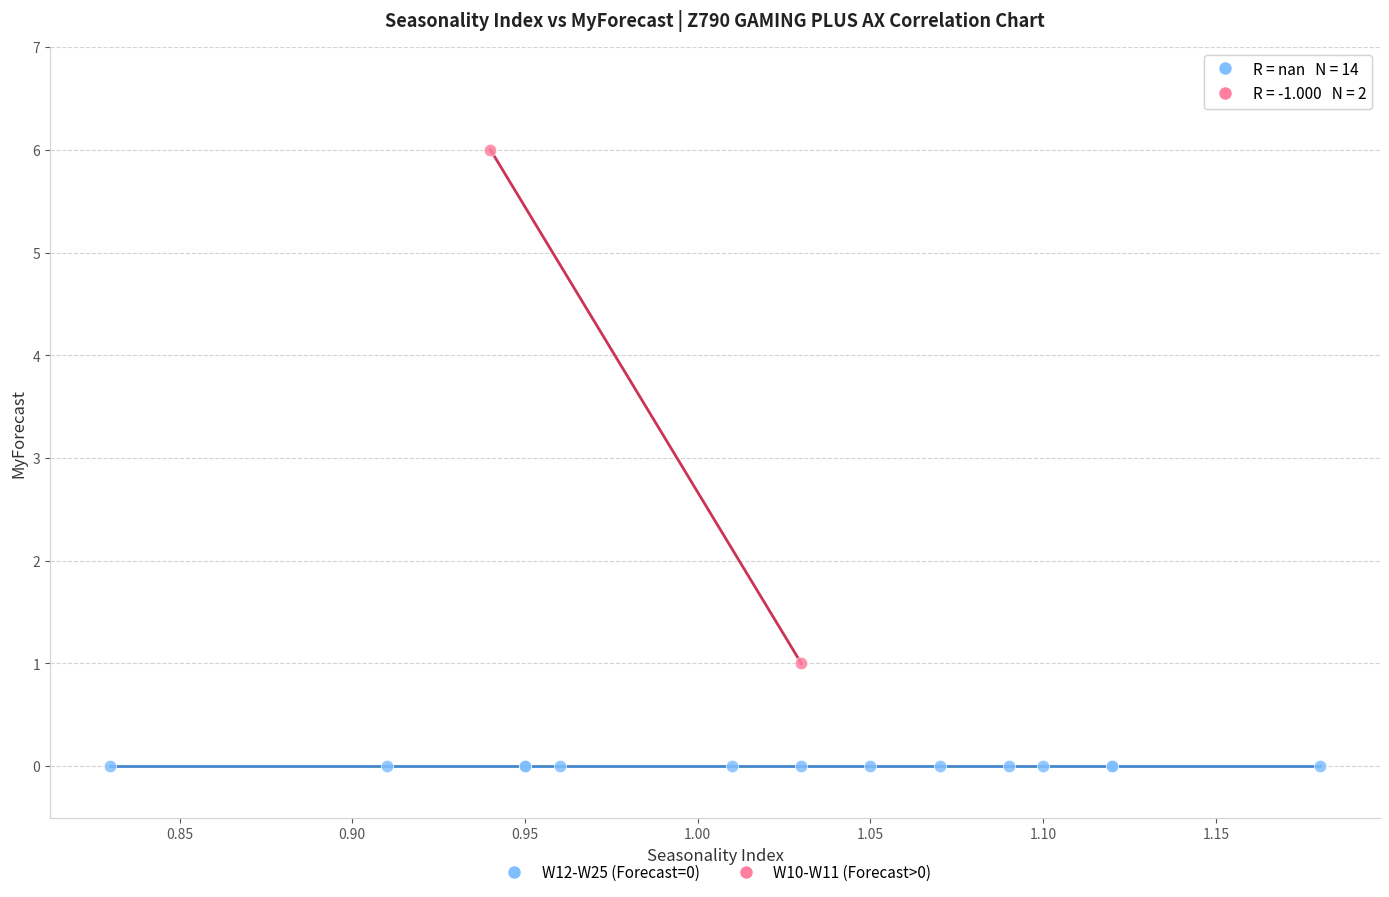

What are all the series names shown in the legend?

W12-W25 (Forecast=0), W10-W11 (Forecast>0)